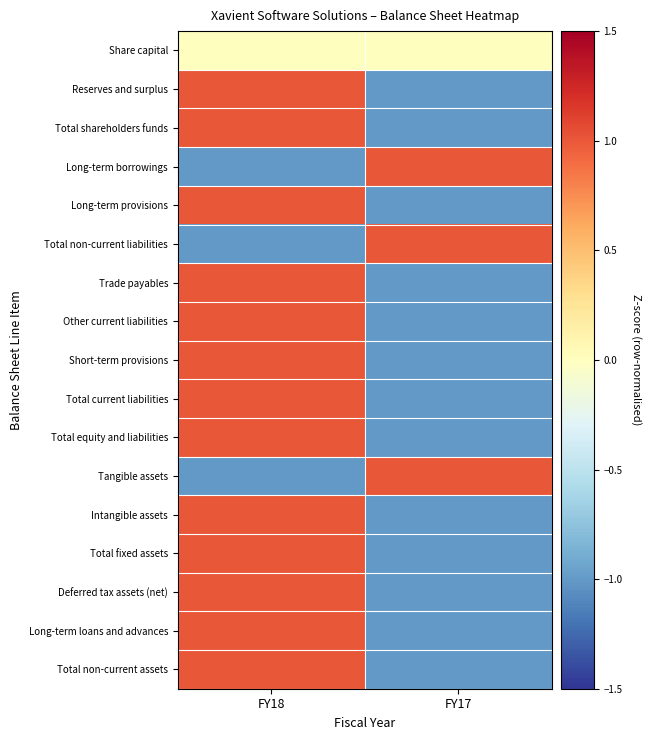

Reading left to right, list all the values displayed in this chart.

Share capital: FY18=0.0	FY17=0.0
Reserves and surplus: FY18=1.0	FY17=-1.0
Total shareholders funds: FY18=1.0	FY17=-1.0
Long-term borrowings: FY18=-1.0	FY17=1.0
Long-term provisions: FY18=1.0	FY17=-1.0
Total non-current liabilities: FY18=-1.0	FY17=1.0
Trade payables: FY18=1.0	FY17=-1.0
Other current liabilities: FY18=1.0	FY17=-1.0
Short-term provisions: FY18=1.0	FY17=-1.0
Total current liabilities: FY18=1.0	FY17=-1.0
Total equity and liabilities: FY18=1.0	FY17=-1.0
Tangible assets: FY18=-1.0	FY17=1.0
Intangible assets: FY18=1.0	FY17=-1.0
Total fixed assets: FY18=1.0	FY17=-1.0
Deferred tax assets (net): FY18=1.0	FY17=-1.0
Long-term loans and advances: FY18=1.0	FY17=-1.0
Total non-current assets: FY18=1.0	FY17=-1.0